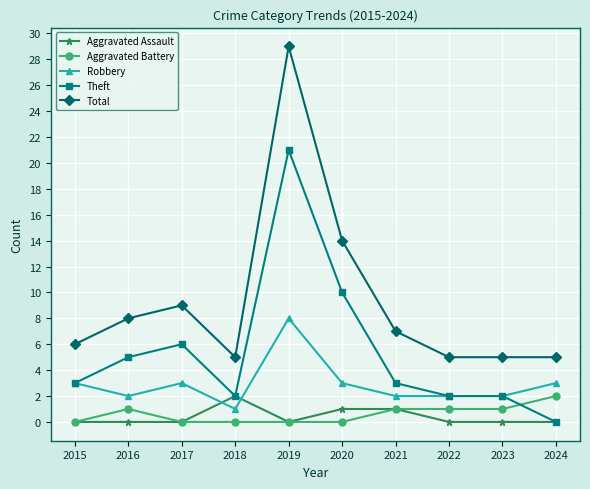

What is the maximum value for Aggravated Battery?

2